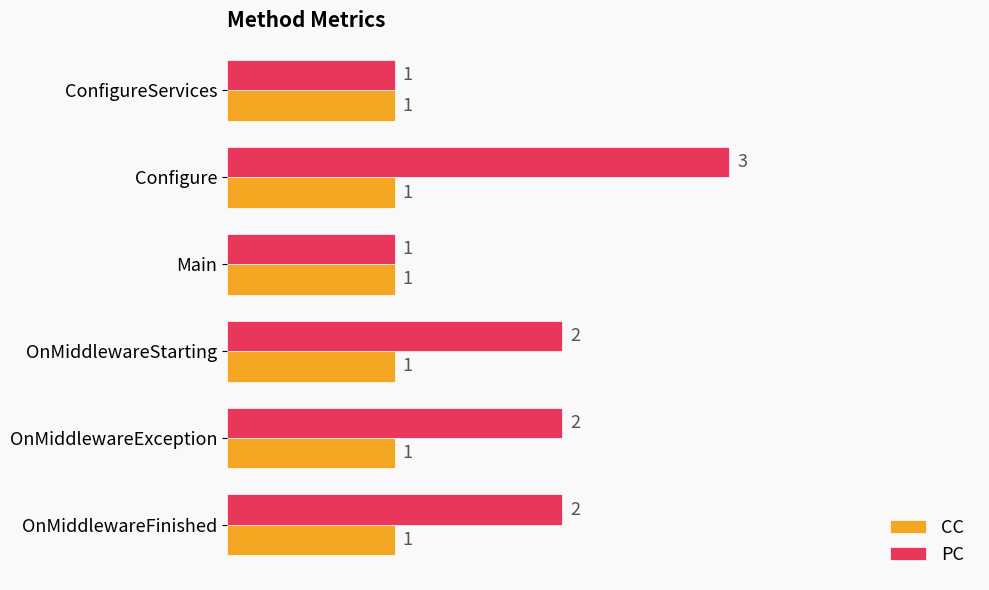

True or false: CC has a value of 1 at OnMiddlewareException.

True